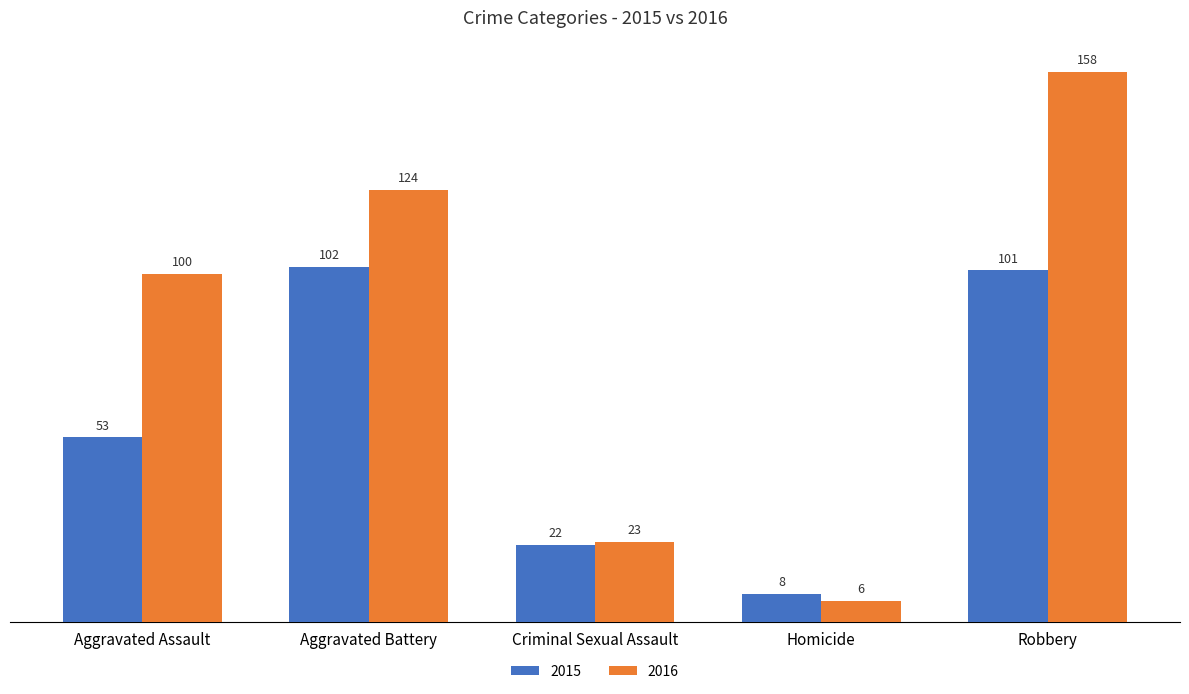

Reading left to right, list all the values displayed in this chart.

2015: Aggravated Assault=53	Aggravated Battery=102	Criminal Sexual Assault=22	Homicide=8	Robbery=101
2016: Aggravated Assault=100	Aggravated Battery=124	Criminal Sexual Assault=23	Homicide=6	Robbery=158